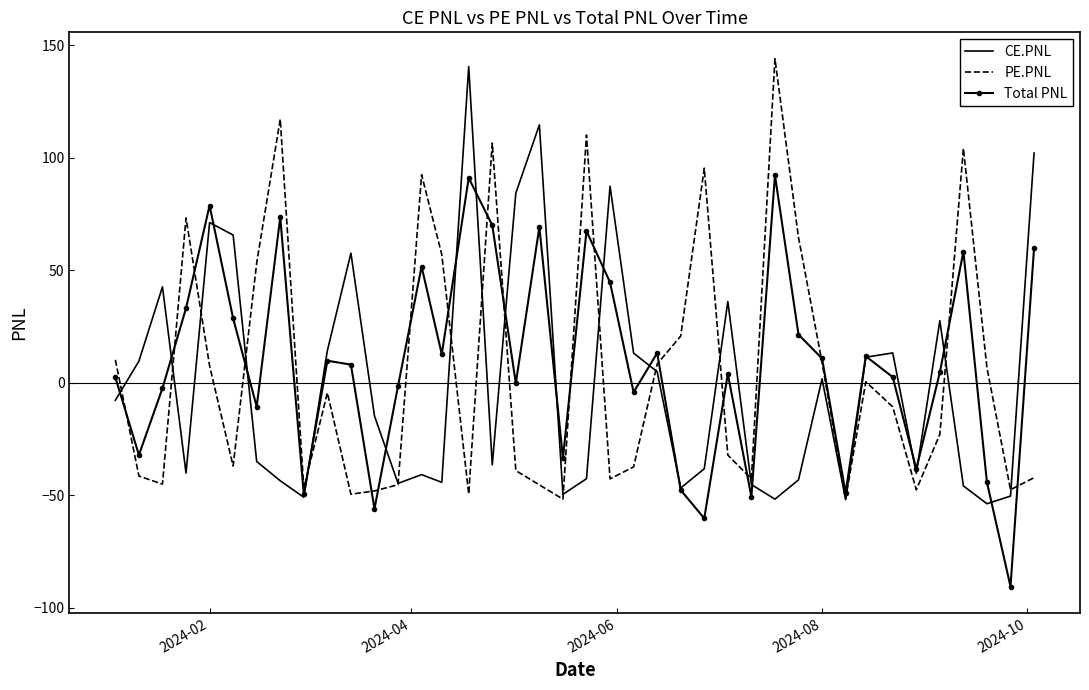

What is the average value of the Total PNL series?

8.7